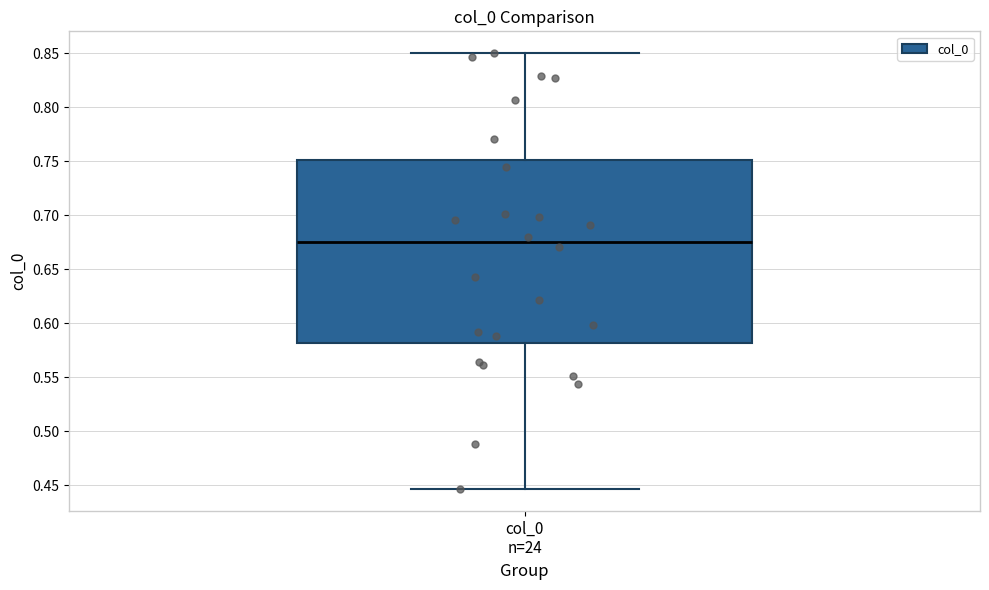

Where does the median line of the box for col_0 n=24 sit on the y-axis? The values are not printed on the chart, so give them approximately, as read against the axis.

0.675